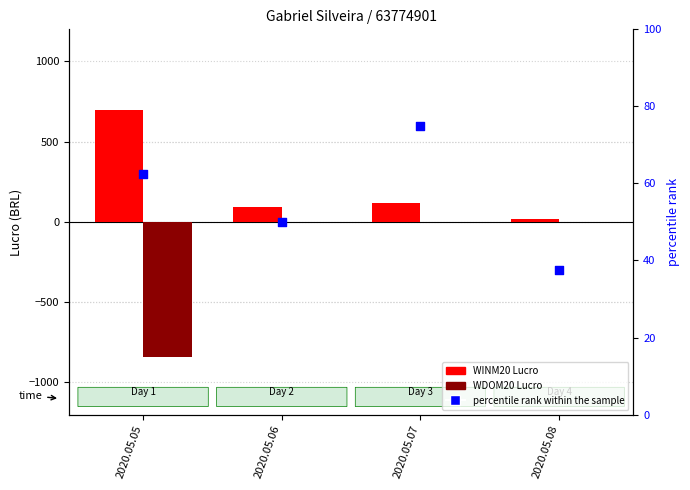

Which series has the largest total across all categories?

WINM20 Lucro